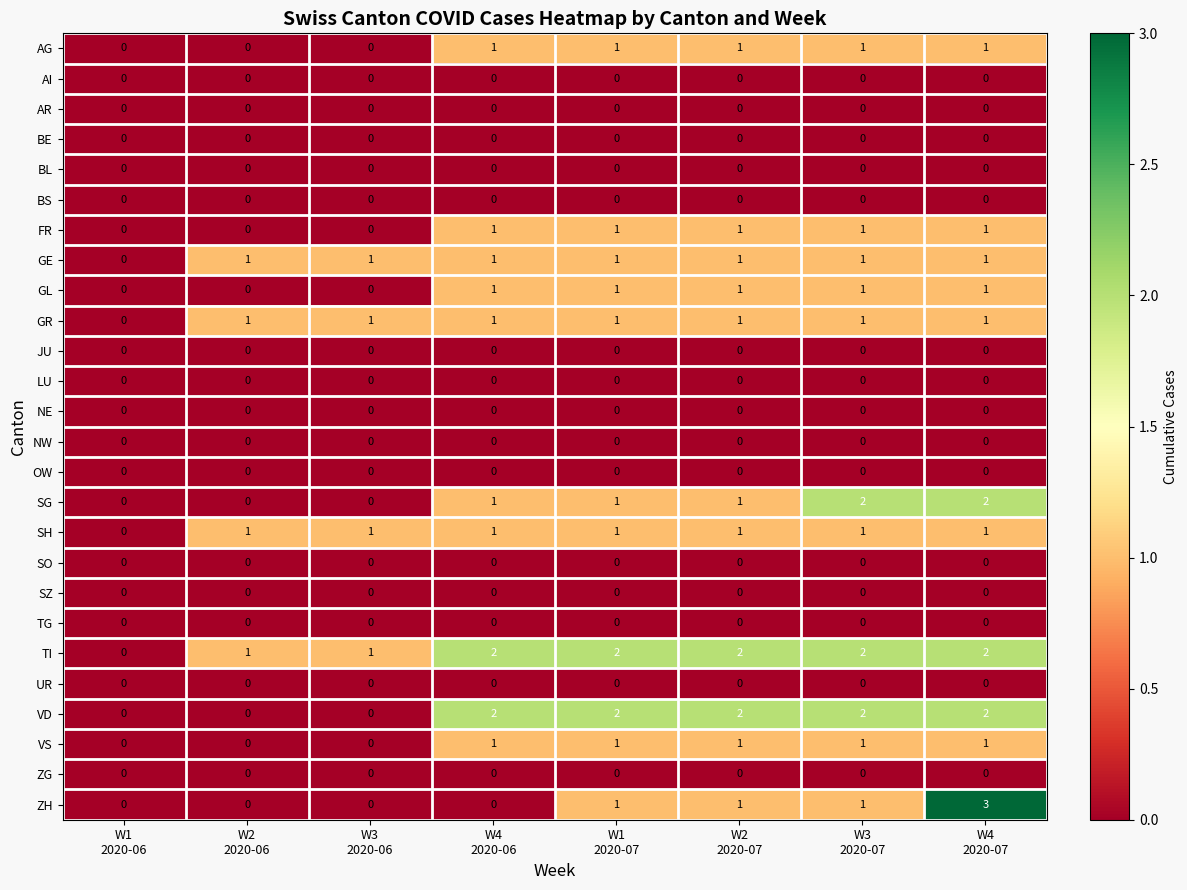

Which series has the widest spread of values?

ZH